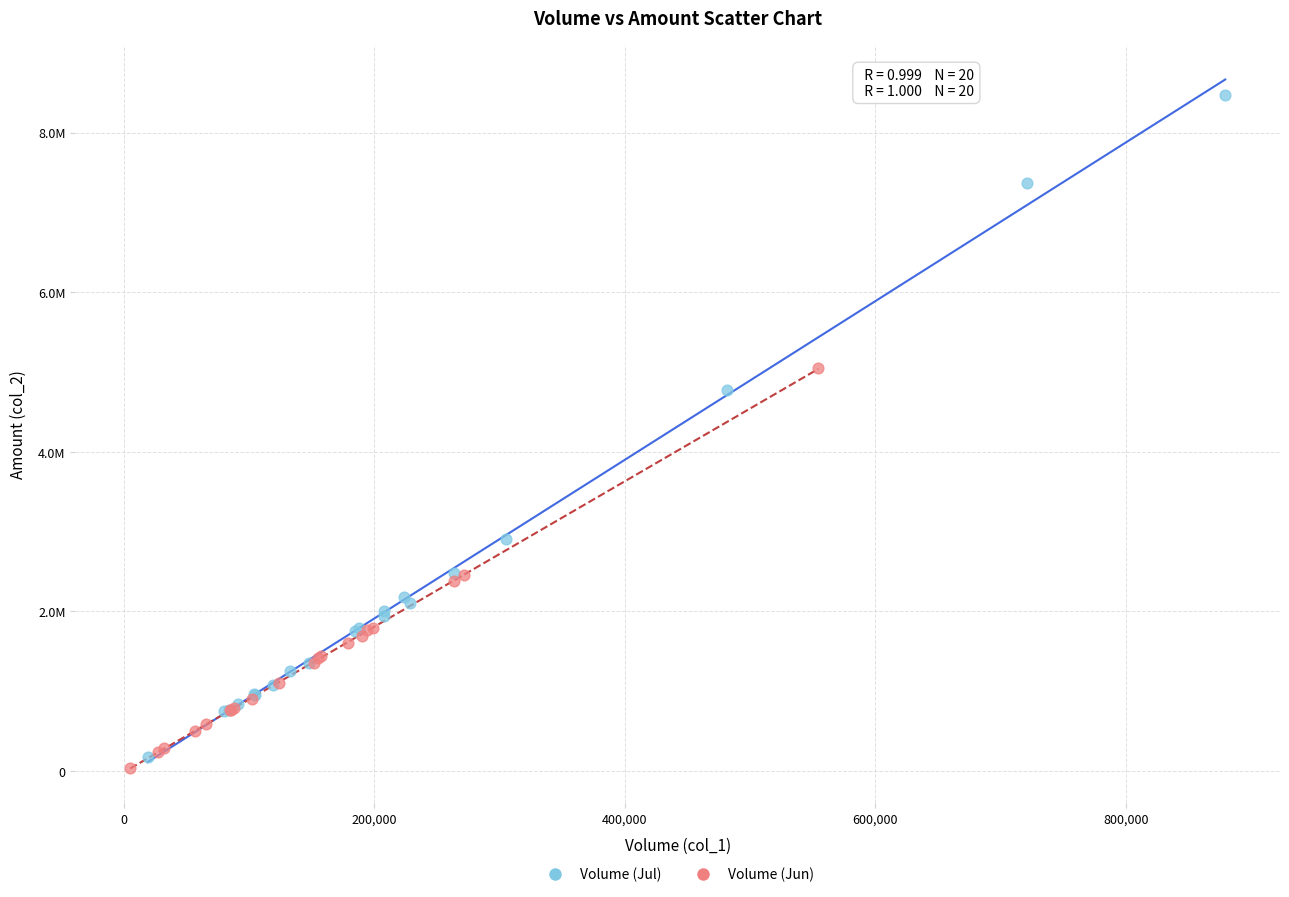

What are all the series names shown in the legend?

Volume (Jul), Volume (Jun)